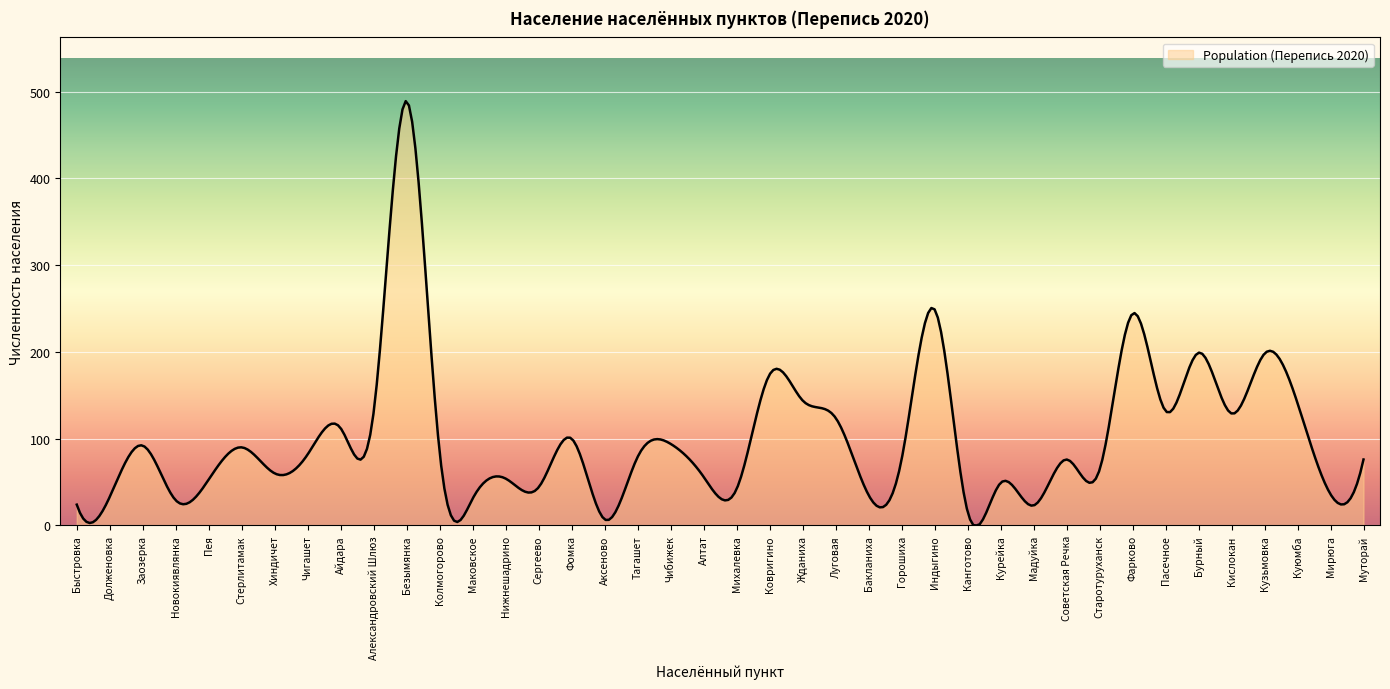

What is the difference between the maximum and second lowest values?

488.5